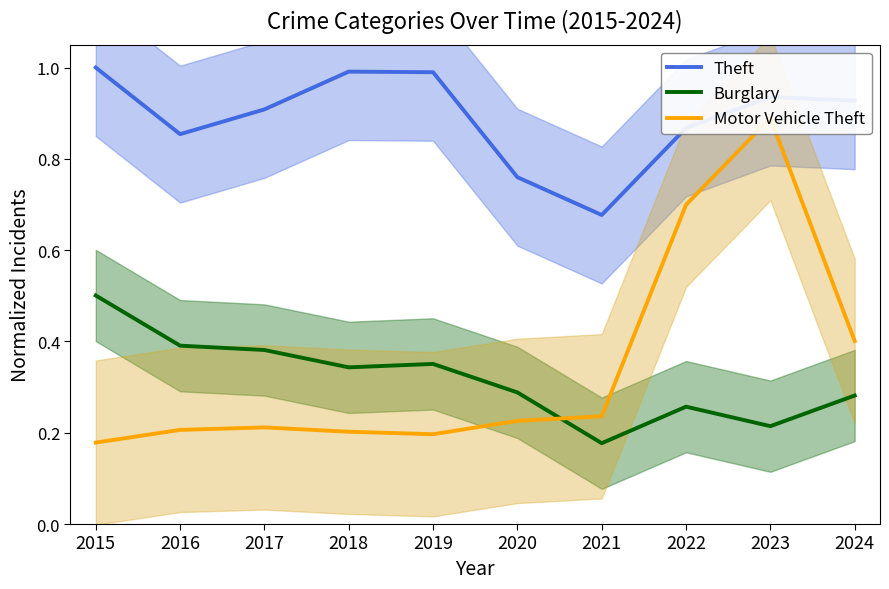

At which category does the chart reach its minimum across all series?

2021